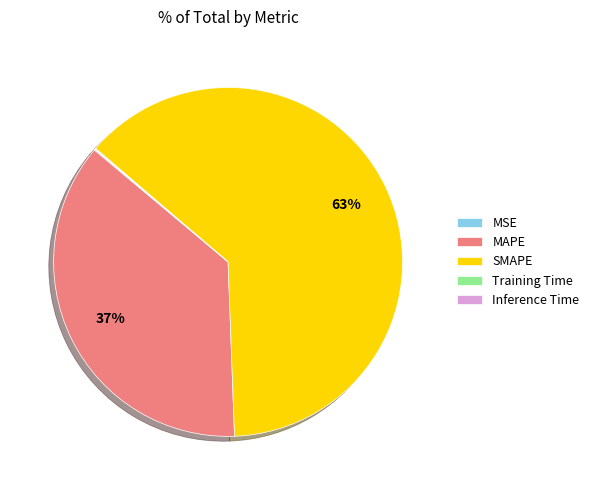

Is the sum of SMAPE and MAPE greater than half?

Yes